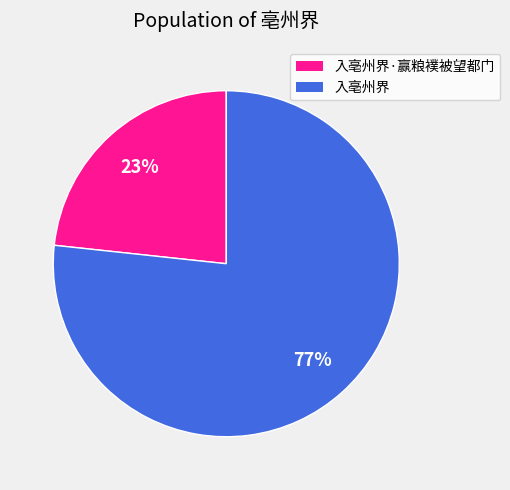

Which slice is the largest?

入亳州界